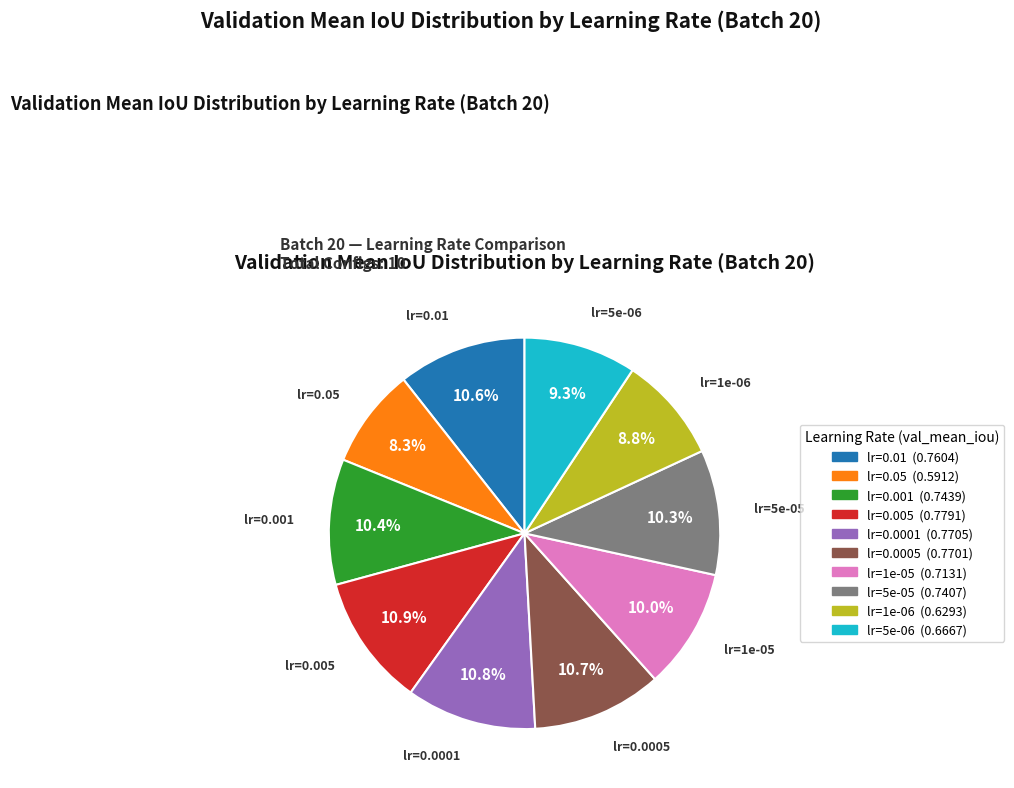

To the nearest percent, what percentage of the pie is lr=0.01?

11%